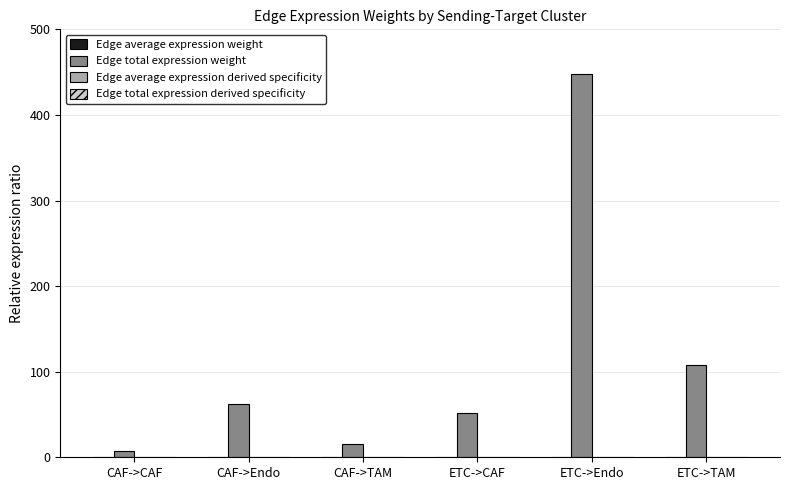

How many data points in Edge total expression weight are above 62?

3